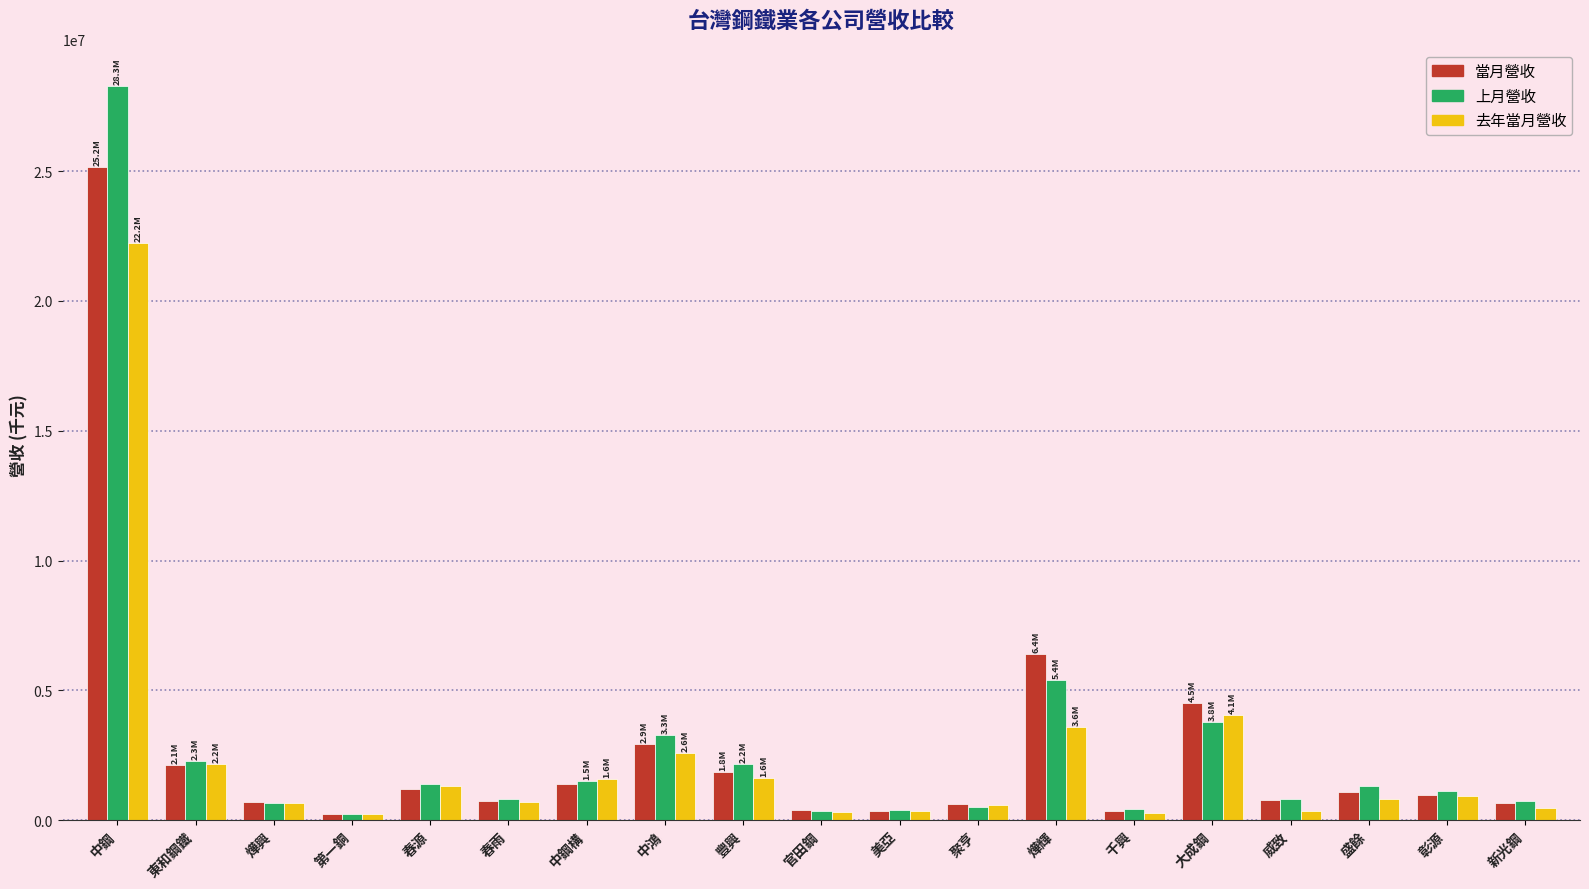

At which label does 去年當月營收 reach its peak?

中鋼